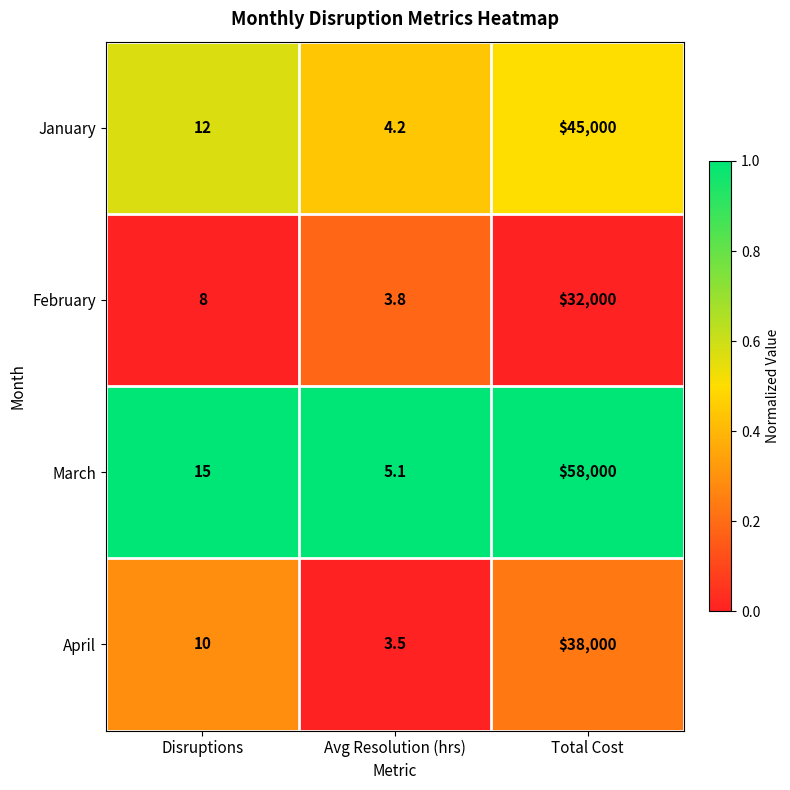

Reading right to left, what are all the values shown in this chart?

January: 45000.0	4.2	12.0
February: 32000.0	3.8	8.0
March: 58000.0	5.1	15.0
April: 38000.0	3.5	10.0